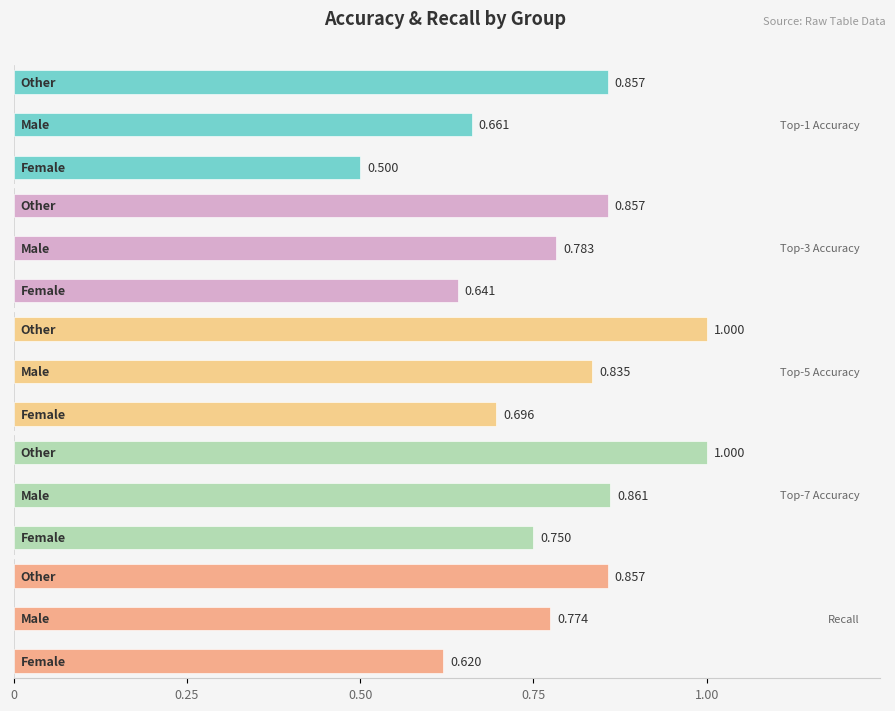

What is the sum of all Top-1 Accuracy values?

2.0